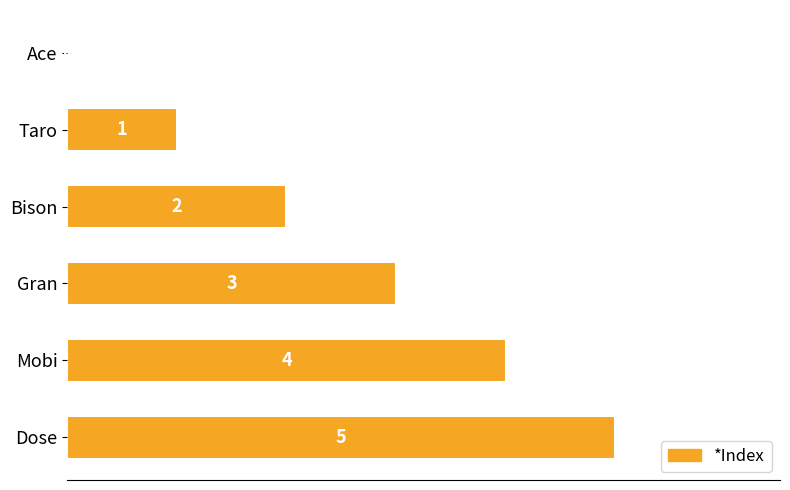

Read the value at Mobi.

4